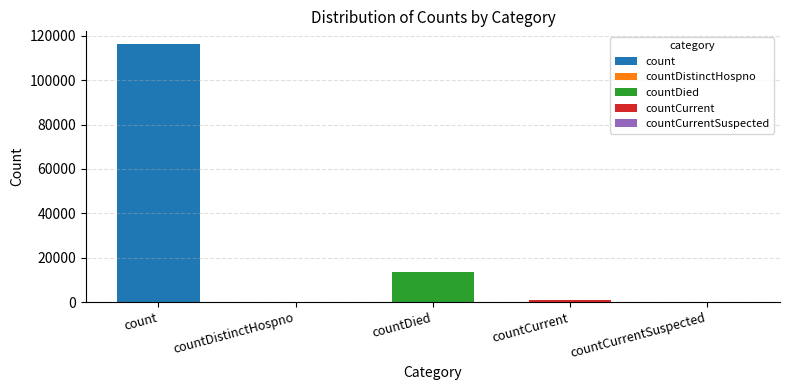

What is the average value?

26117